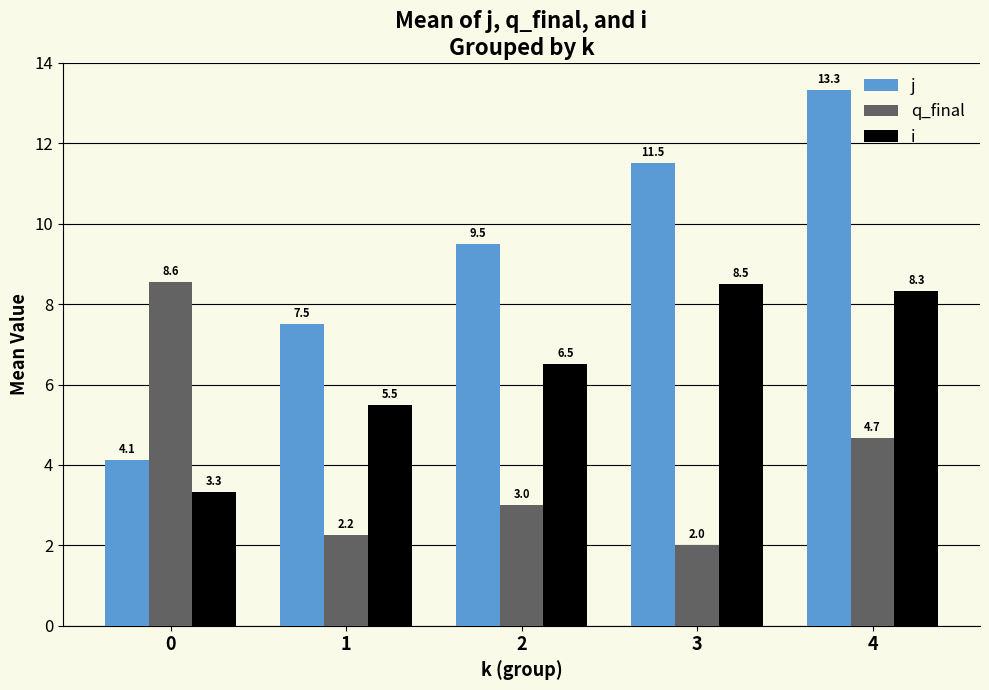

Which series has the largest range (max minus min)?

j